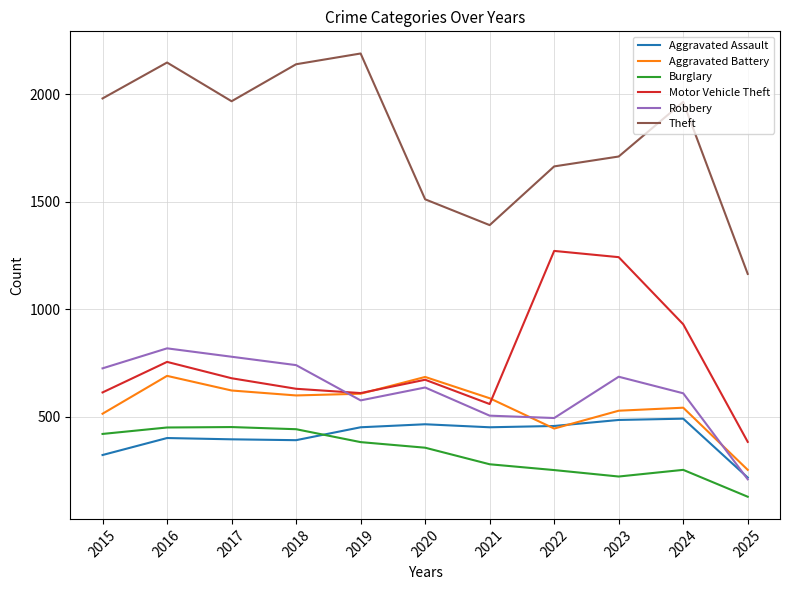

What is the sum of all Motor Vehicle Theft values?

8355